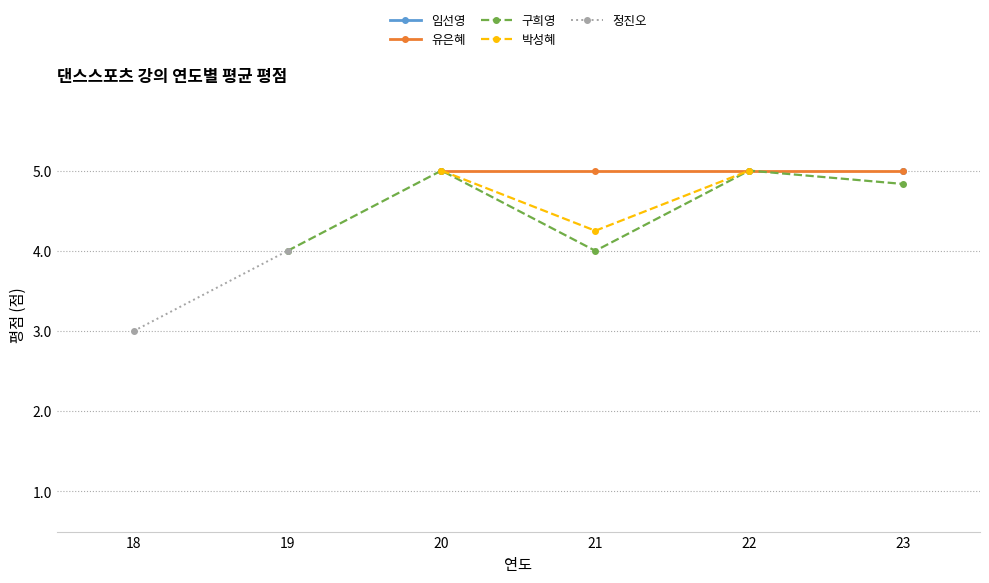

Which category has the highest value in the 임선영 series?

18